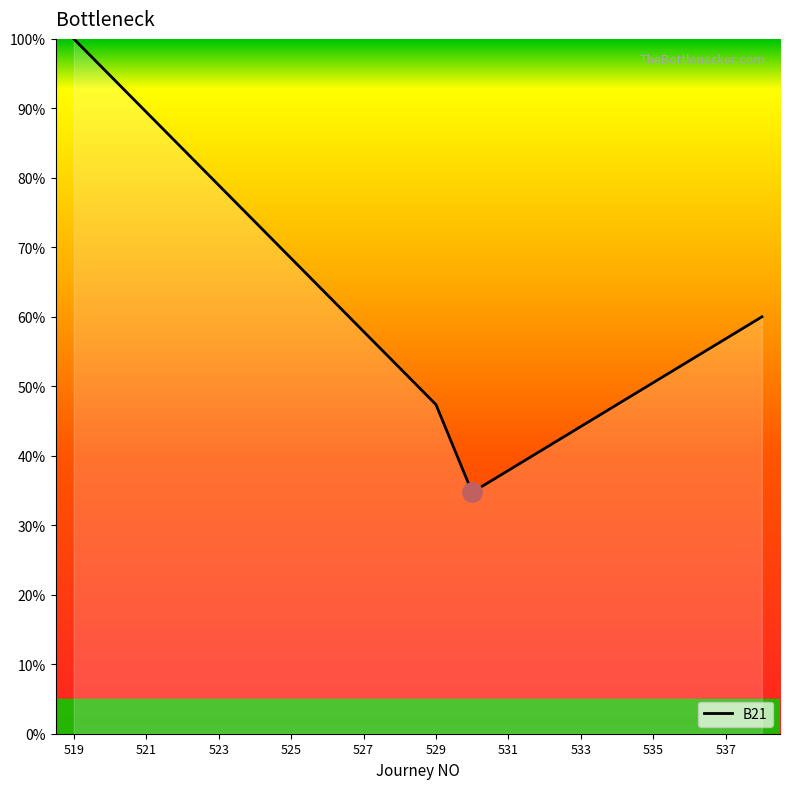

What is the difference between the maximum and minimum values?

65.3